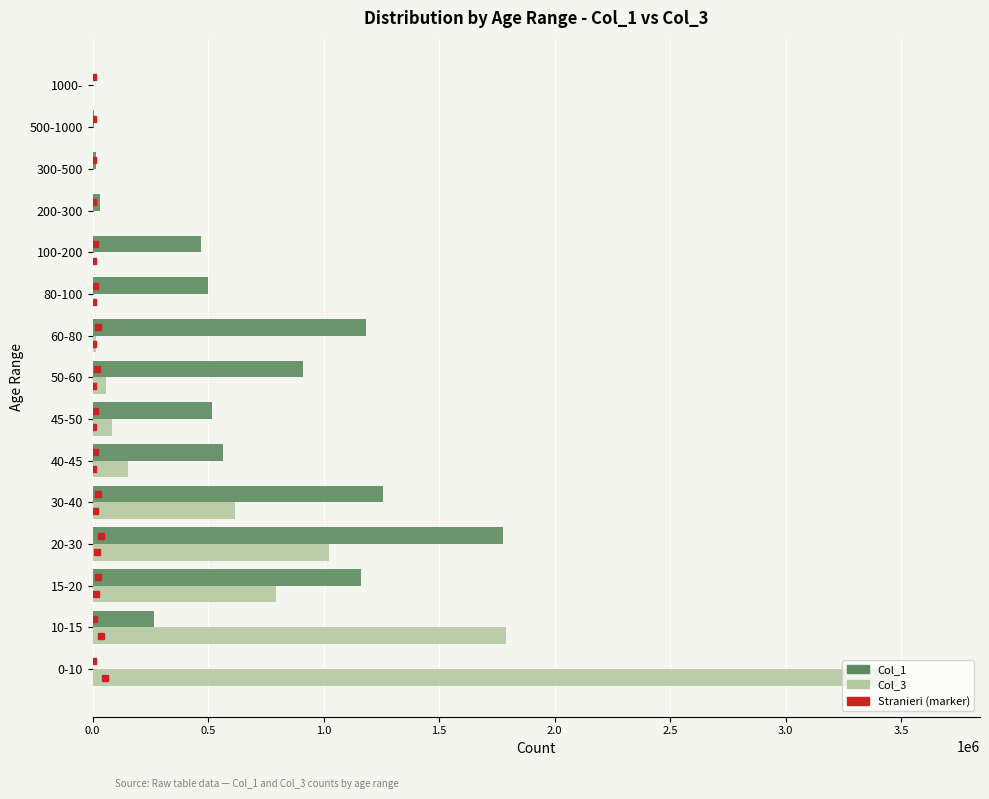

Which category has the highest value across all series?

0-10